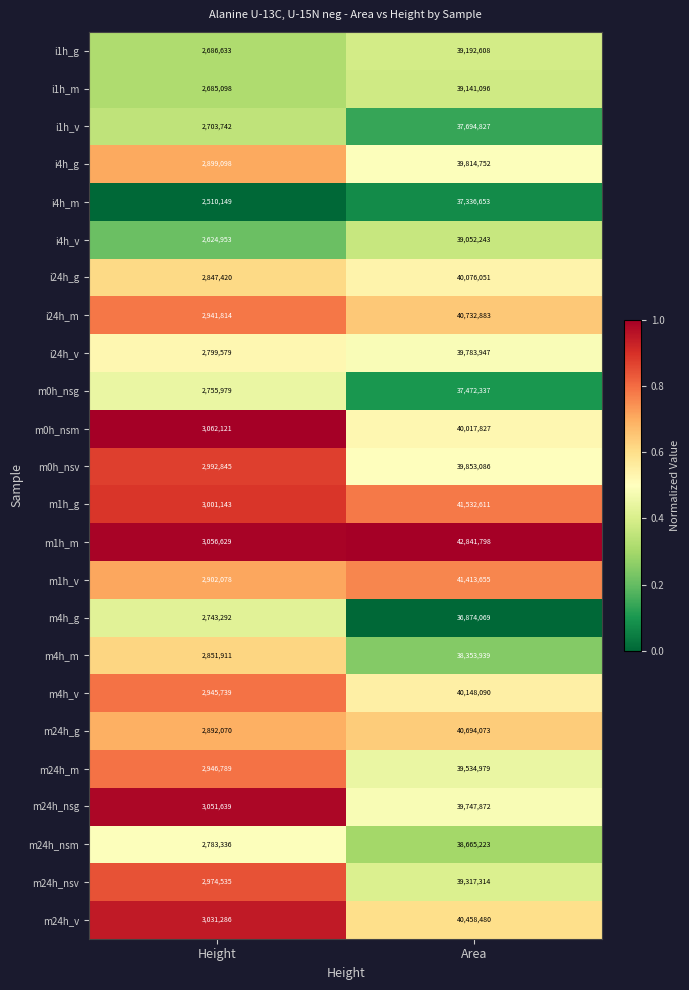

The value of i4h_m at Area is 56779265. True or false?

False